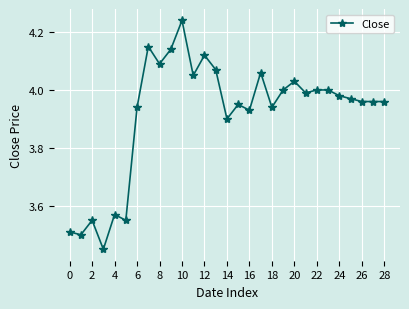

What is the difference between the second highest and second lowest values?

0.7